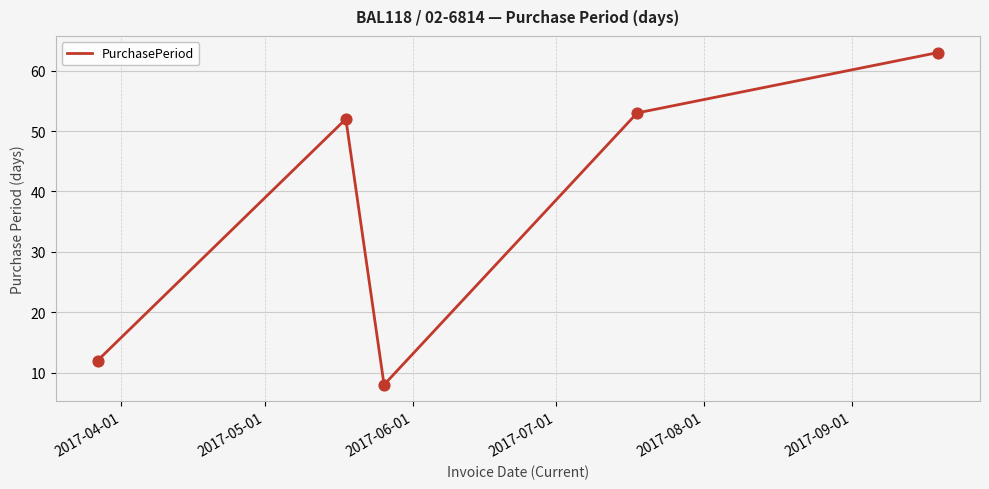

What is the sum of all values?

188